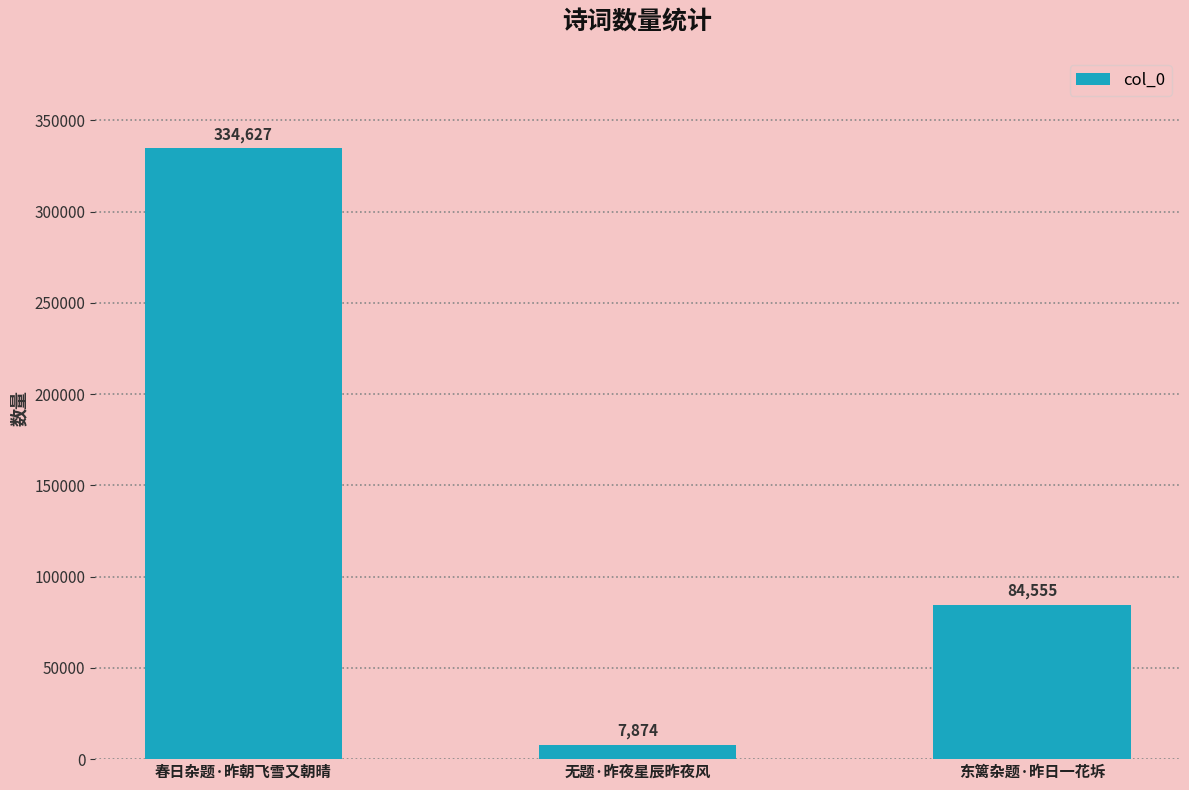

Count the number of categories in the chart.

3